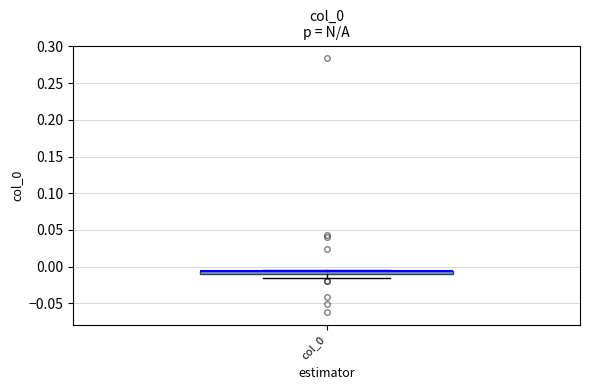

Where is the upper edge of the box for col_0 on the y-axis? The values are not printed on the chart, so give them approximately, as read against the axis.

-0.005